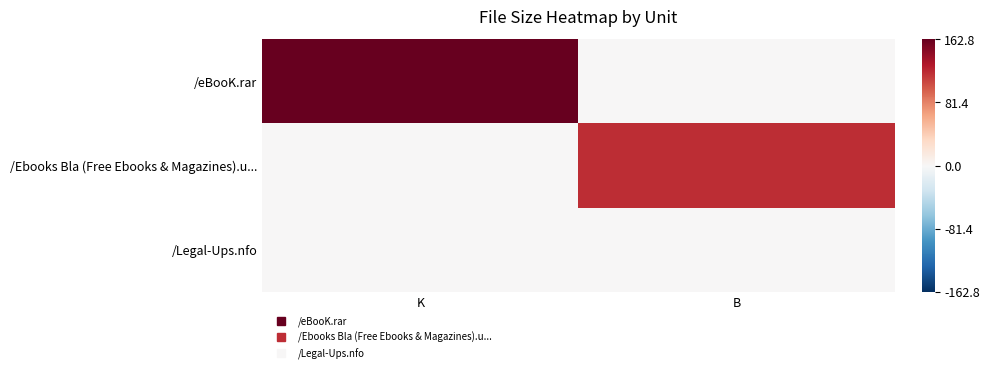

List the series in order of their overall mean, highest first.

/eBooK.rar, /Ebooks Bla (Free Ebooks & Magazines).u..., /Legal-Ups.nfo